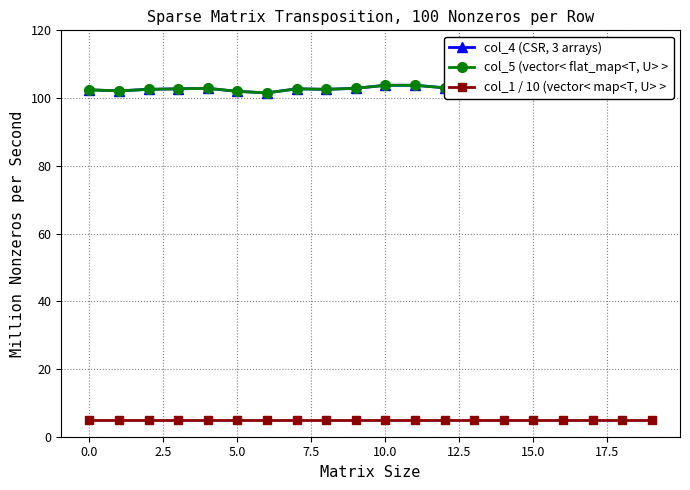

Which series has the widest spread of values?

col_4 (CSR, 3 arrays)